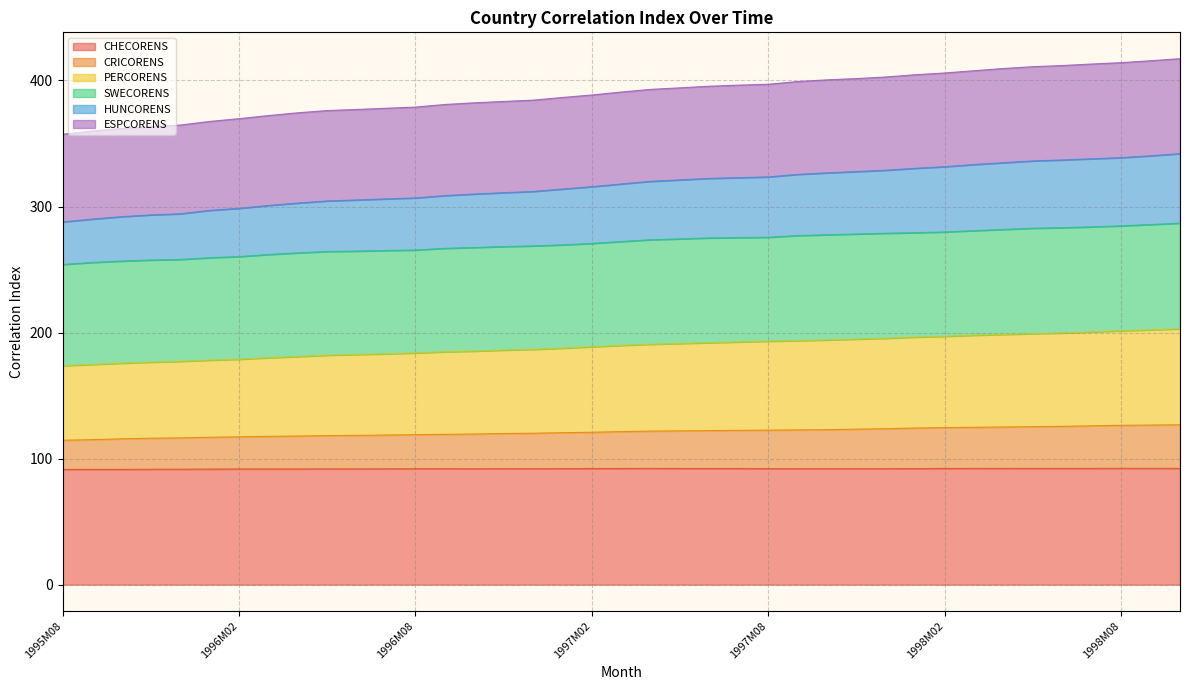

How many lines are shown in the chart?

6